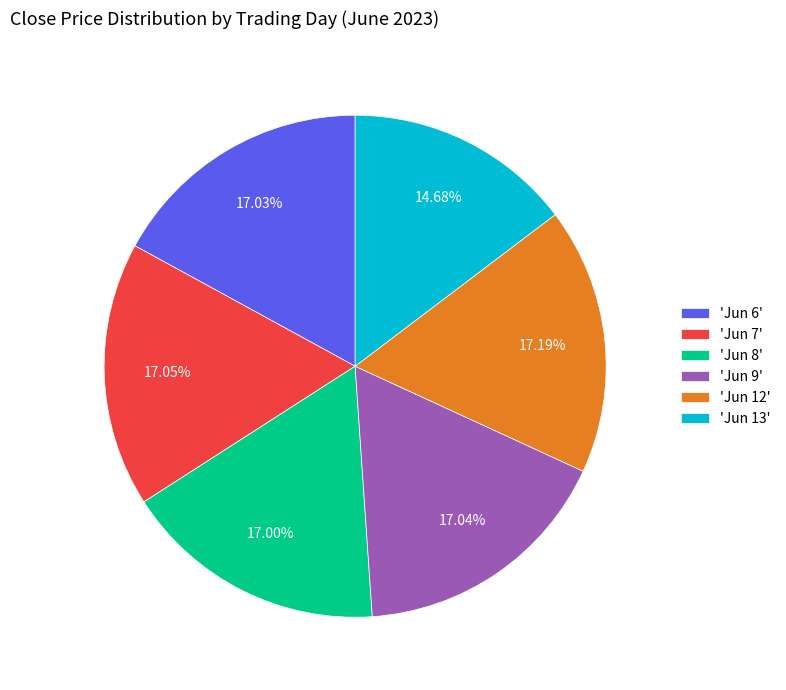

Combined, do 'Jun 6' and 'Jun 8' account for over 50%?

No